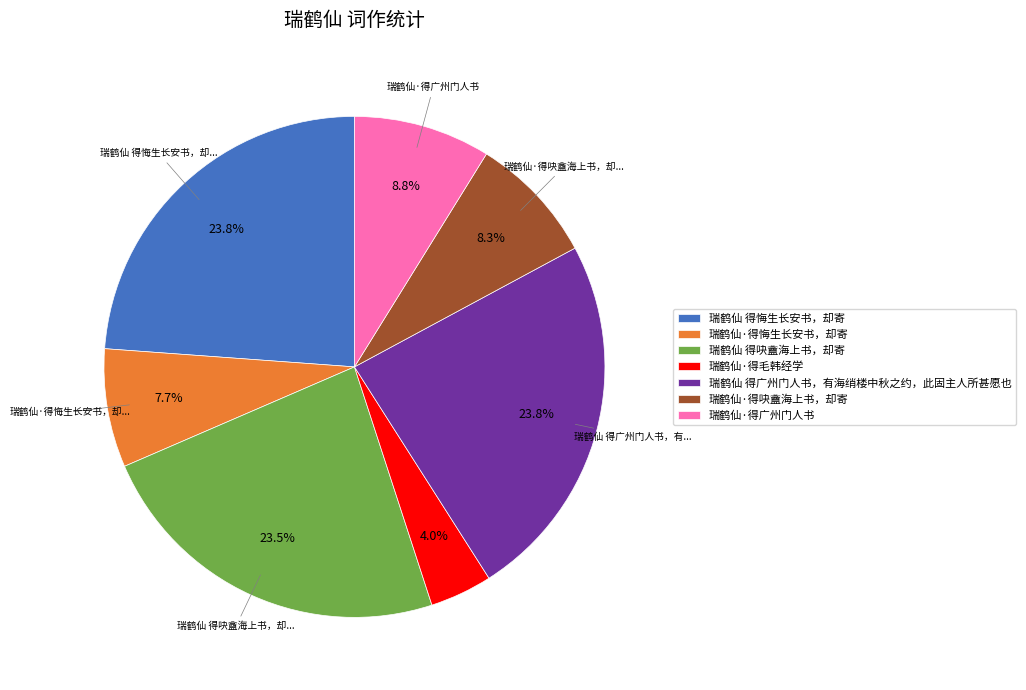

What is the total percentage of 瑞鹤仙·得广州门人书 and 瑞鹤仙·得悔生长安书，却寄?

16.5%